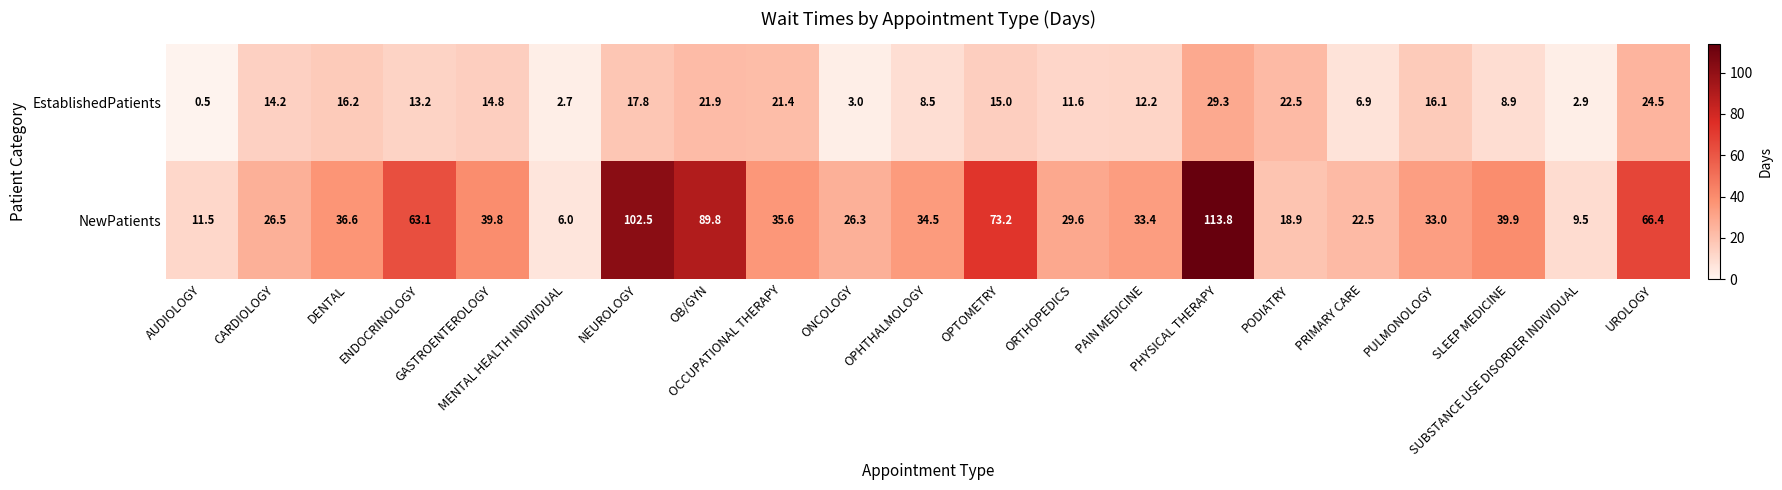

What is the difference between the highest and lowest values at PAIN MEDICINE?

21.2